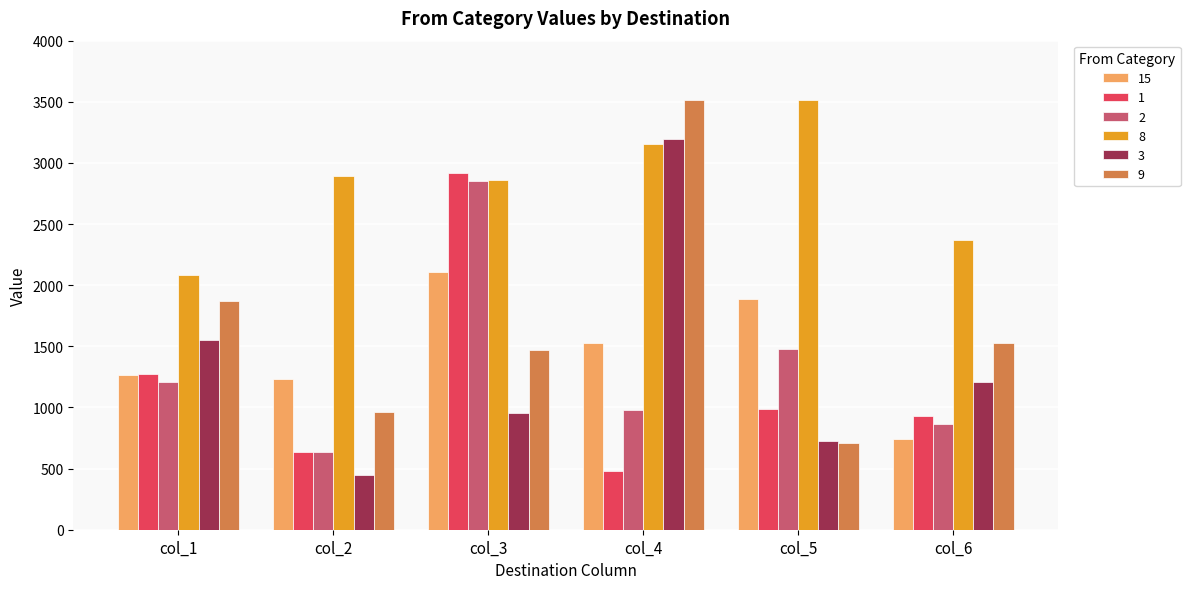

How many values in the 15 series are below 1529?

3